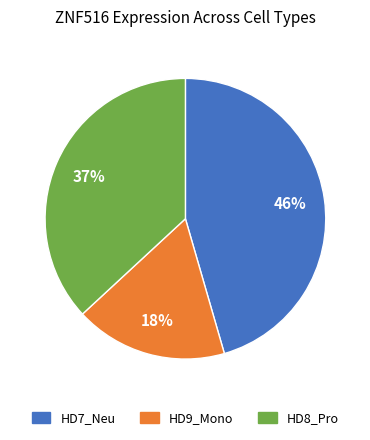

What is the ratio of the value at HD8_Pro to the value at HD7_Neu?

0.8